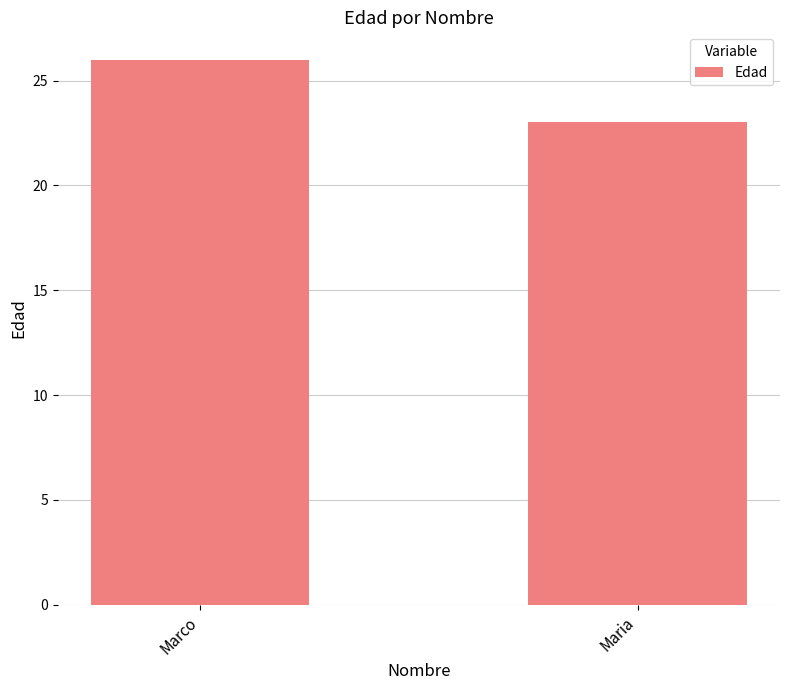

What is the minimum value shown in the chart?

23